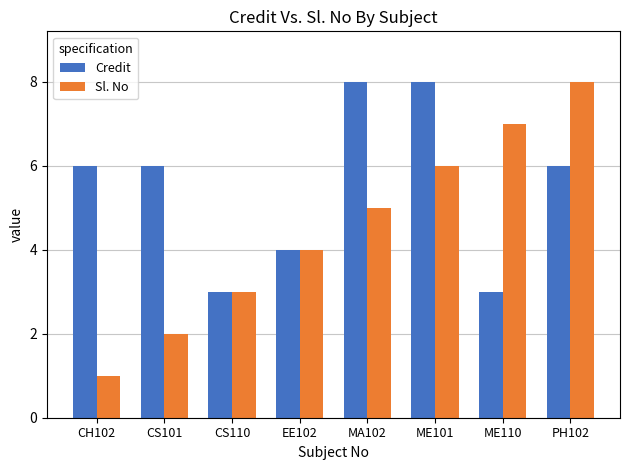

Reading left to right, what are all the values shown in this chart?

Credit: CH102=6	CS101=6	CS110=3	EE102=4	MA102=8	ME101=8	ME110=3	PH102=6
Sl. No: CH102=1	CS101=2	CS110=3	EE102=4	MA102=5	ME101=6	ME110=7	PH102=8